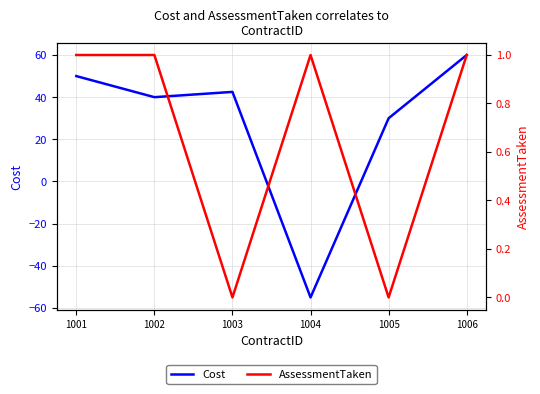

Is it true that AssessmentTaken equals 1.0 at 1004?

True